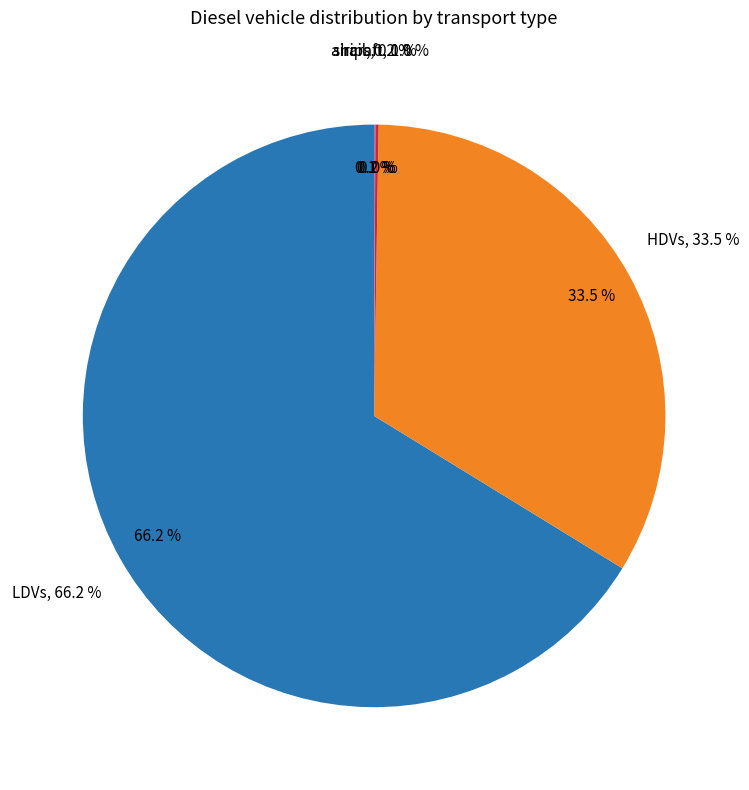

How many slices are in this pie chart?

5